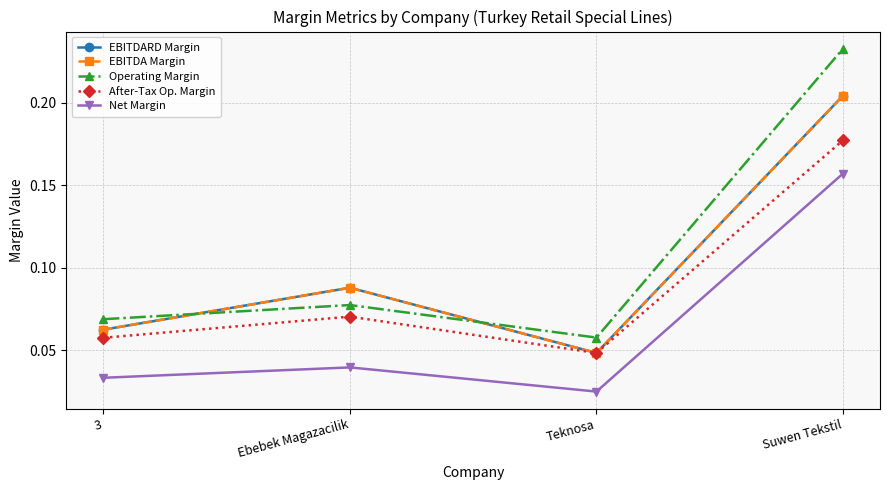

True or false: EBITDARD Margin and After-Tax Op. Margin intersect in this chart.

False